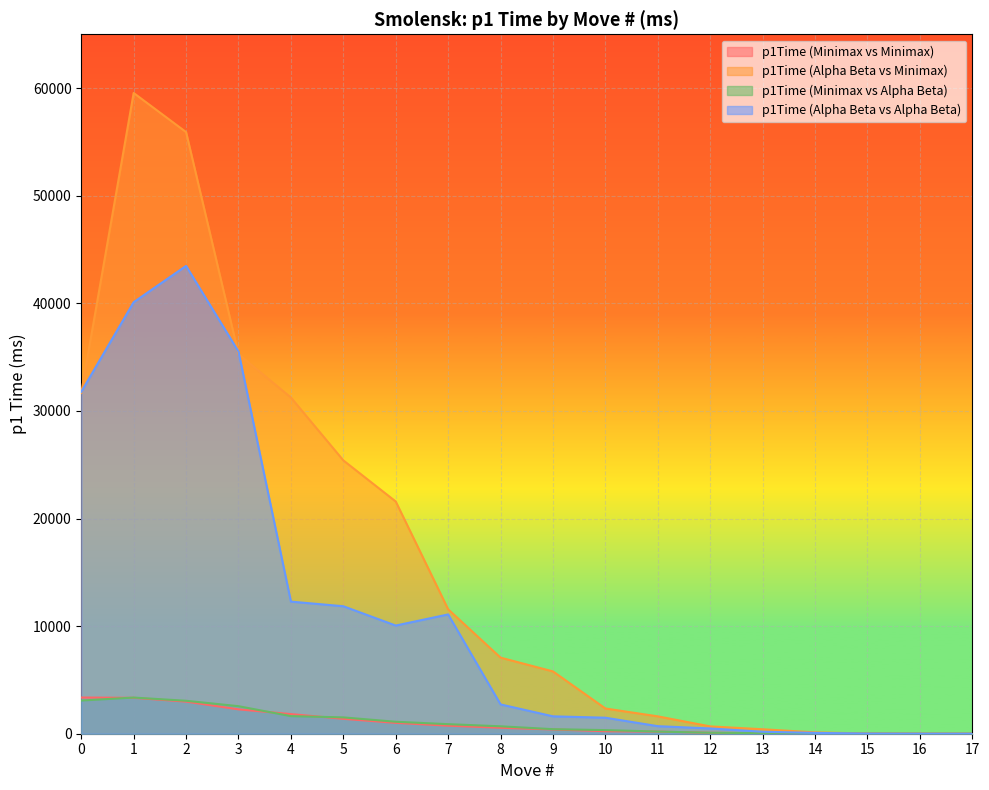

Is the value of p1Time (Alpha Beta vs Minimax) at 11 greater than the value of p1Time (Minimax vs Minimax) at 14?

Yes